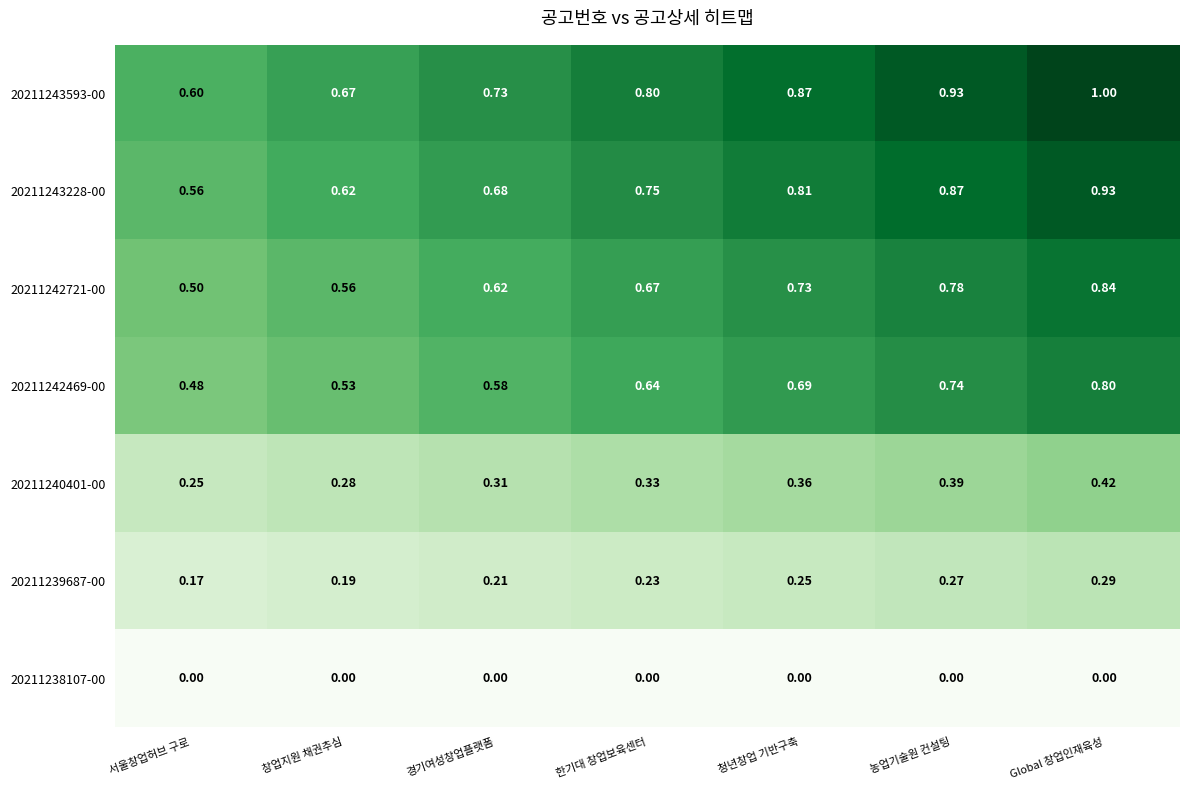

How many series are shown in this chart?

7